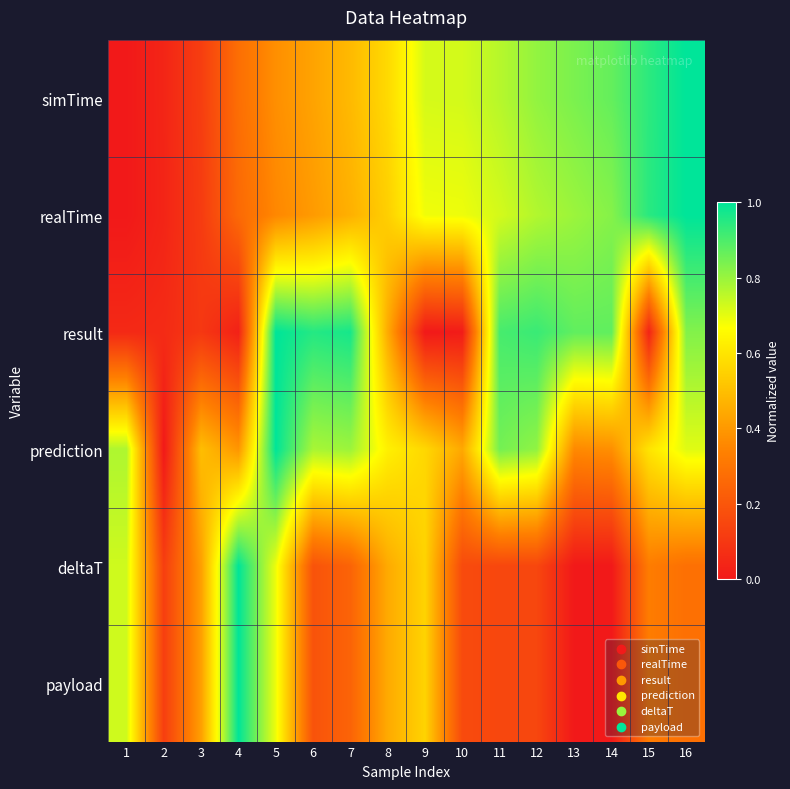

What is the spread (max minus min) of values at 4?

1.0